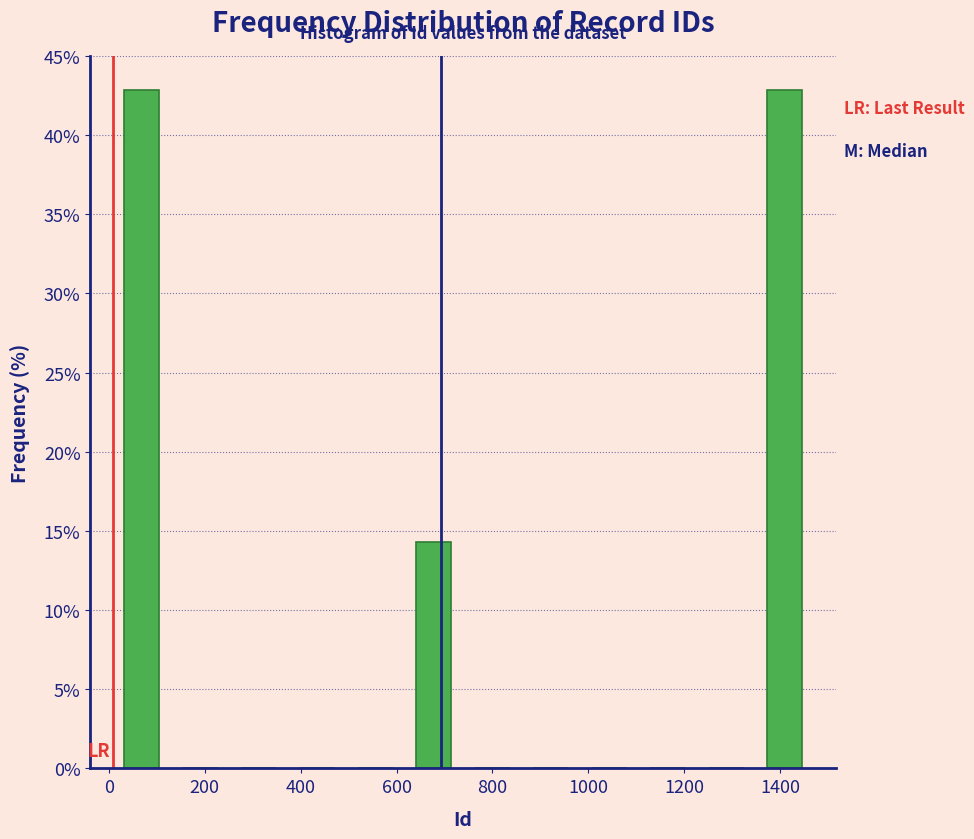

How tall is the bar that spans 620 to 740 on the x-axis? Neither the bar edges nor the heights are printed on the chart, so give them approximately, as read against the axes.

14.5